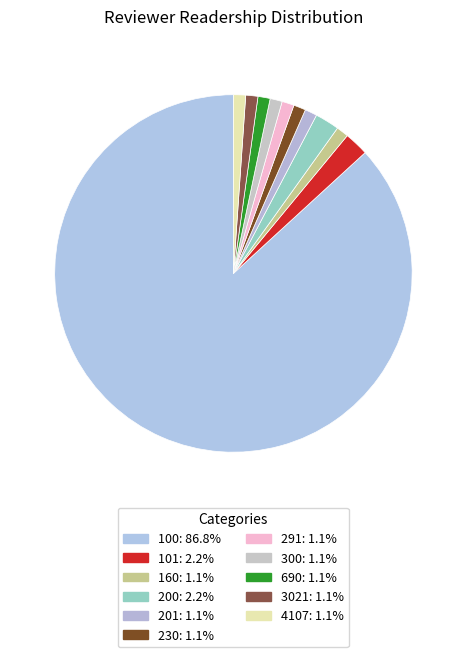

Does any single category account for the majority?

Yes